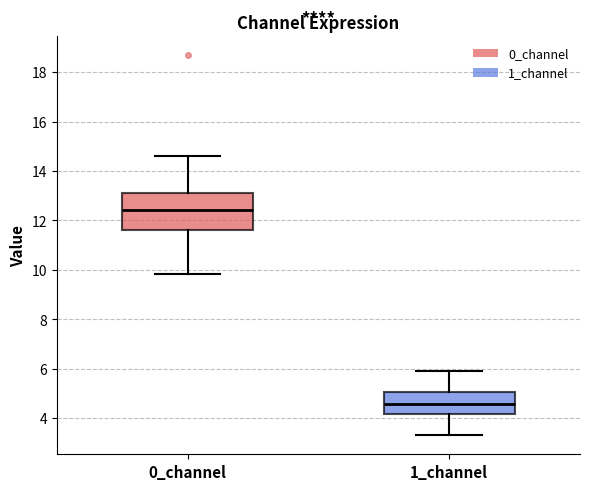

Reading left to right, transcribe this box plot: for each box, give where its median line is, the range the box spans, and where its two whiskers end, as read against the y-axis. The values are not printed on the chart, so give them approximately, as read against the axis.

0_channel: median 12.4, box 11.6 to 13.2, whiskers 9.8 to 14.6
1_channel: median 4.6, box 4.2 to 5.0, whiskers 3.4 to 6.0